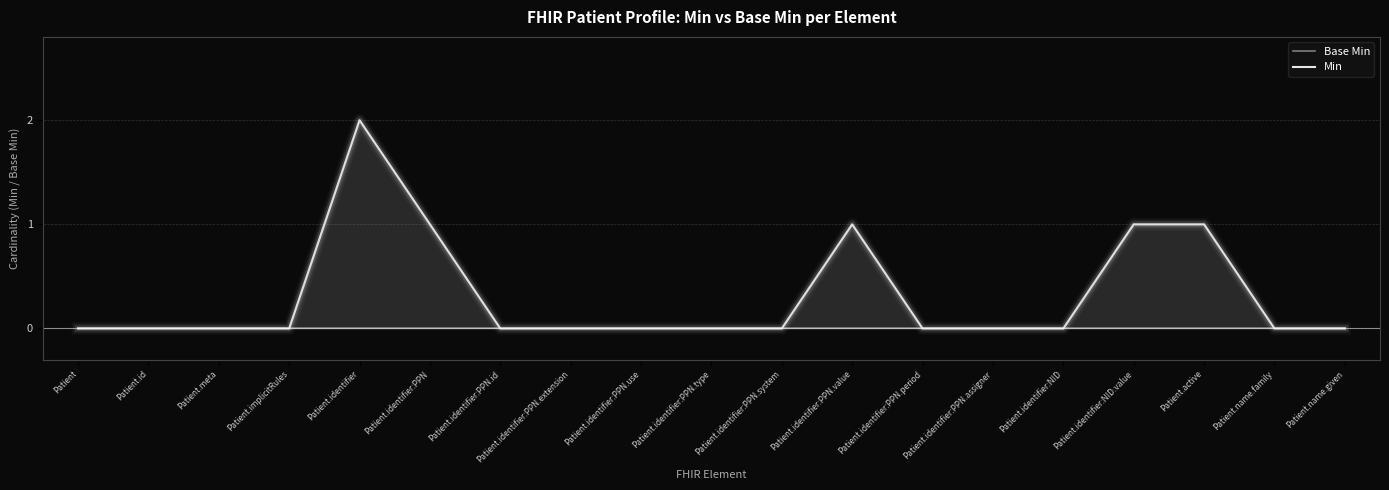

True or false: Base Min has a value of 0 at Patient.identifier:PPN.value.

True